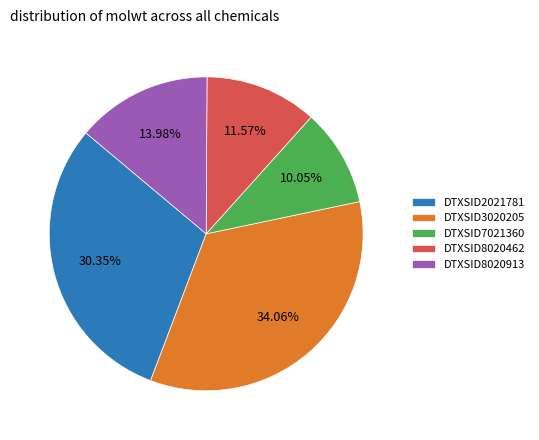

To the nearest percent, what is the average slice percentage?

20%